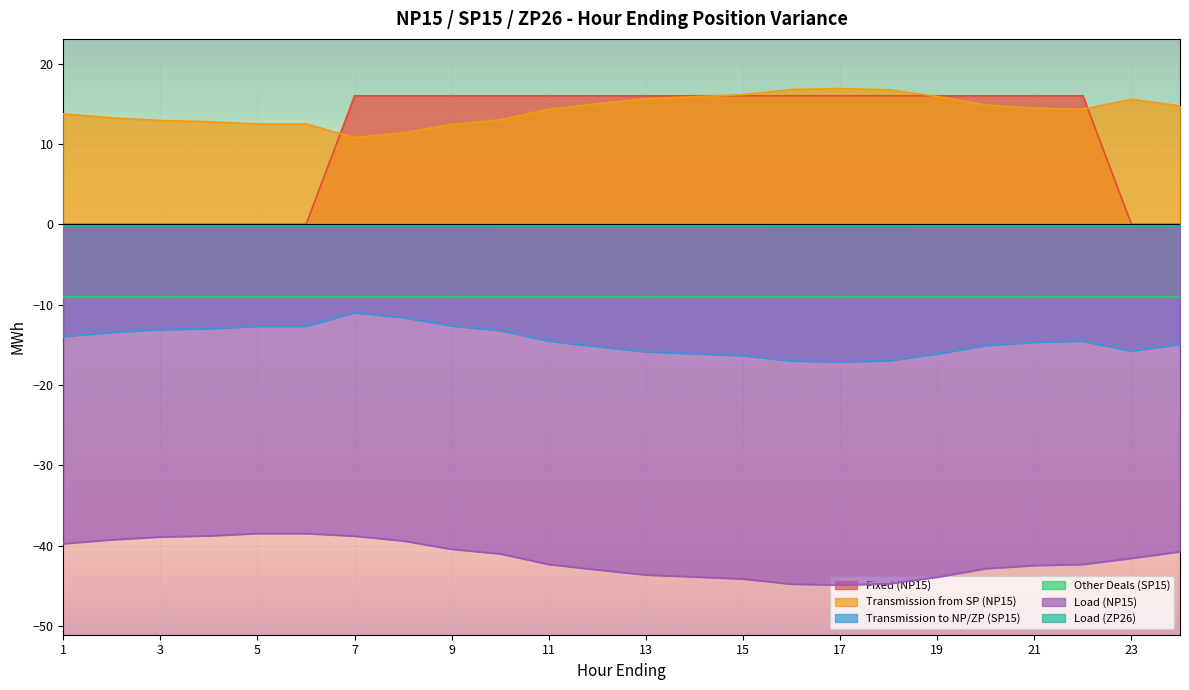

At how many categories does at least one series exceed -27?

24